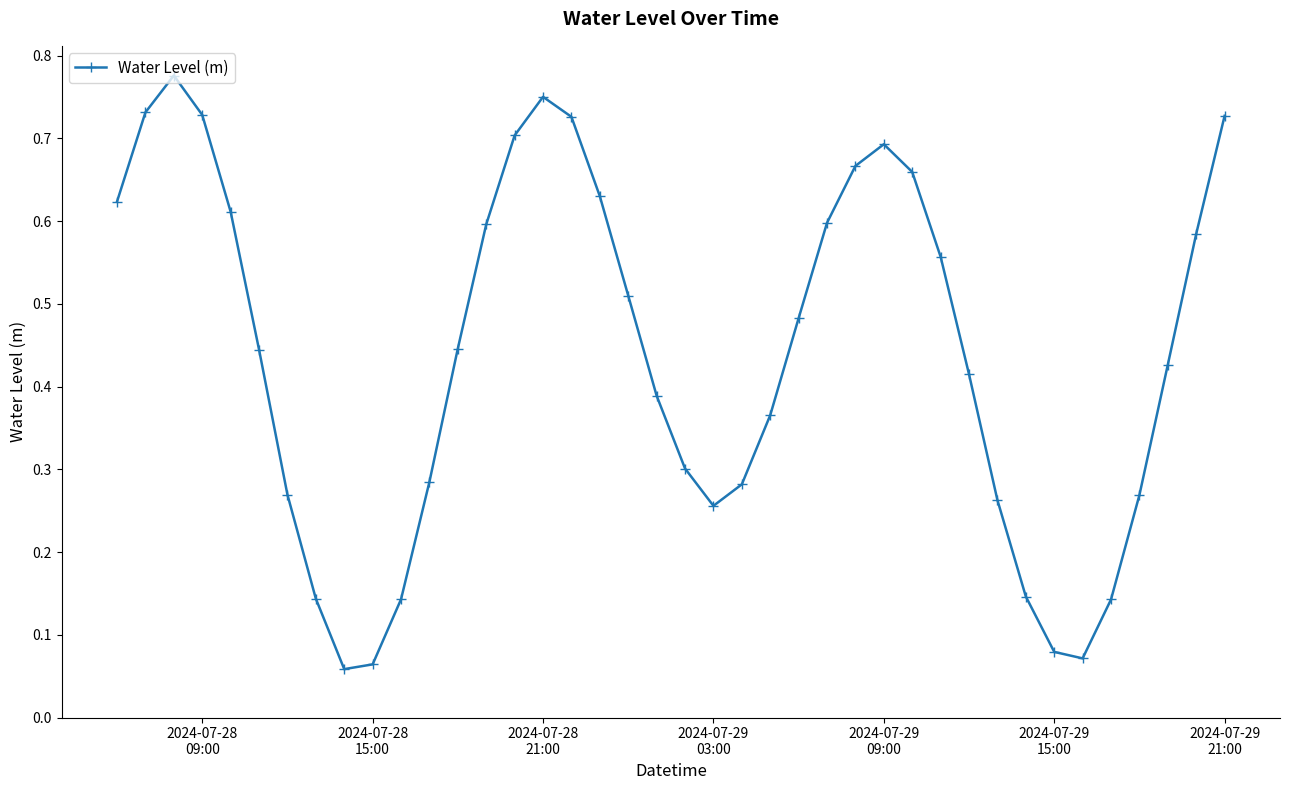

How many points are lower than both their immediate neighbors (excluding endpoints)?

3